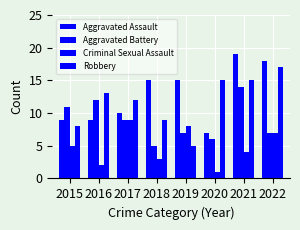

The Robbery series shows 22 at 2021. True or false?

False